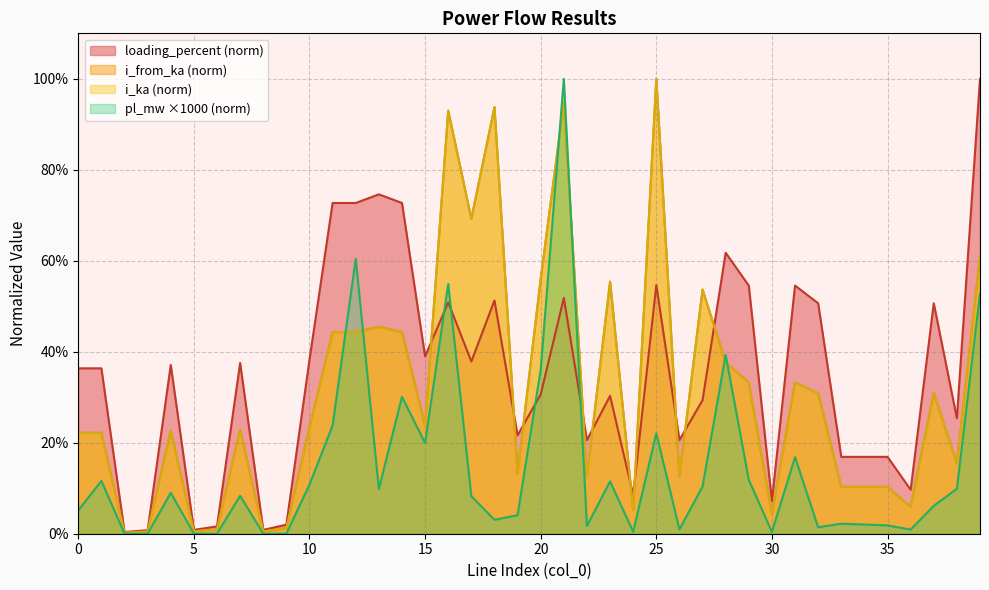

Reading left to right, what are all the values shown in this chart?

pl_mw: 0.1	0.1	0.0	0.0	0.1	0.0	0.0	0.1	0.0	0.0	0.1	0.2	0.6	0.1	0.3	0.2	0.5	0.1	0.0	0.0	0.4	1.0	0.0	0.1	0.0	0.2	0.0	0.1	0.4	0.1	0.0	0.2	0.0	0.0	0.0	0.0	0.0	0.1	0.1	0.5
i_from_ka: 0.2	0.2	0.0	0.0	0.2	0.0	0.0	0.2	0.0	0.0	0.2	0.4	0.4	0.5	0.4	0.2	0.9	0.7	0.9	0.1	0.6	0.9	0.1	0.6	0.1	1.0	0.1	0.5	0.4	0.3	0.0	0.3	0.3	0.1	0.1	0.1	0.1	0.3	0.2	0.6
i_ka: 0.2	0.2	0.0	0.0	0.2	0.0	0.0	0.2	0.0	0.0	0.2	0.4	0.4	0.5	0.4	0.2	0.9	0.7	0.9	0.1	0.6	0.9	0.1	0.6	0.1	1.0	0.1	0.5	0.4	0.3	0.0	0.3	0.3	0.1	0.1	0.1	0.1	0.3	0.2	0.6
loading_percent: 0.4	0.4	0.0	0.0	0.4	0.0	0.0	0.4	0.0	0.0	0.4	0.7	0.7	0.7	0.7	0.4	0.5	0.4	0.5	0.2	0.3	0.5	0.2	0.3	0.1	0.5	0.2	0.3	0.6	0.5	0.1	0.5	0.5	0.2	0.2	0.2	0.1	0.5	0.3	1.0